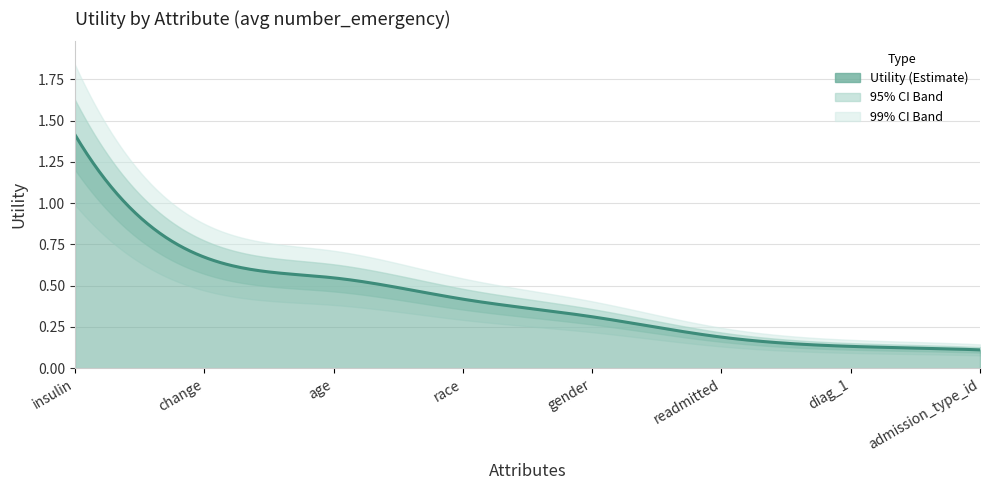

What is the greatest value displayed?

1.4